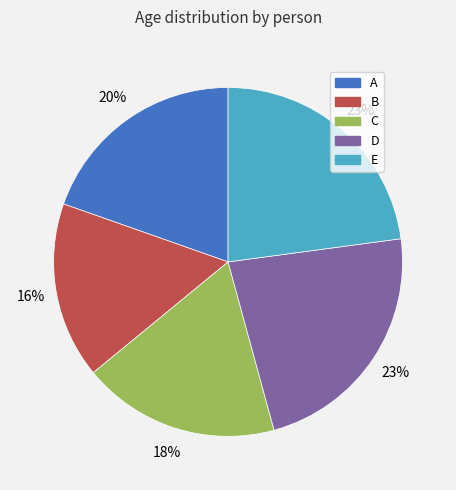

Do B and A together represent more than half of the pie?

No